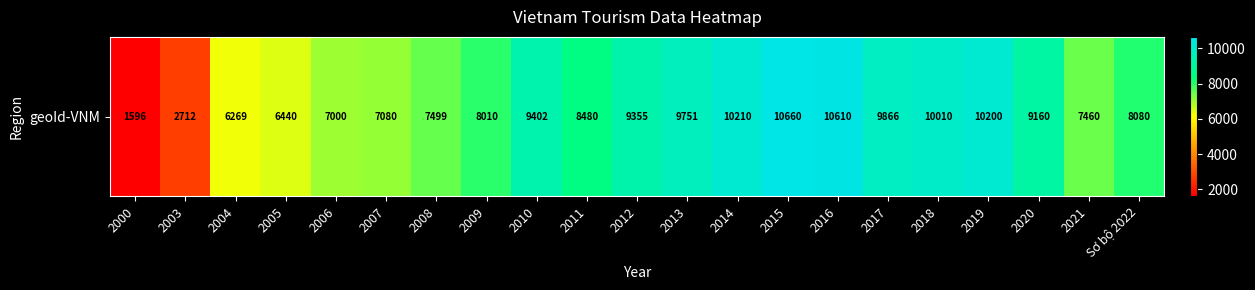

At which label is the value closest to 6128?

2004